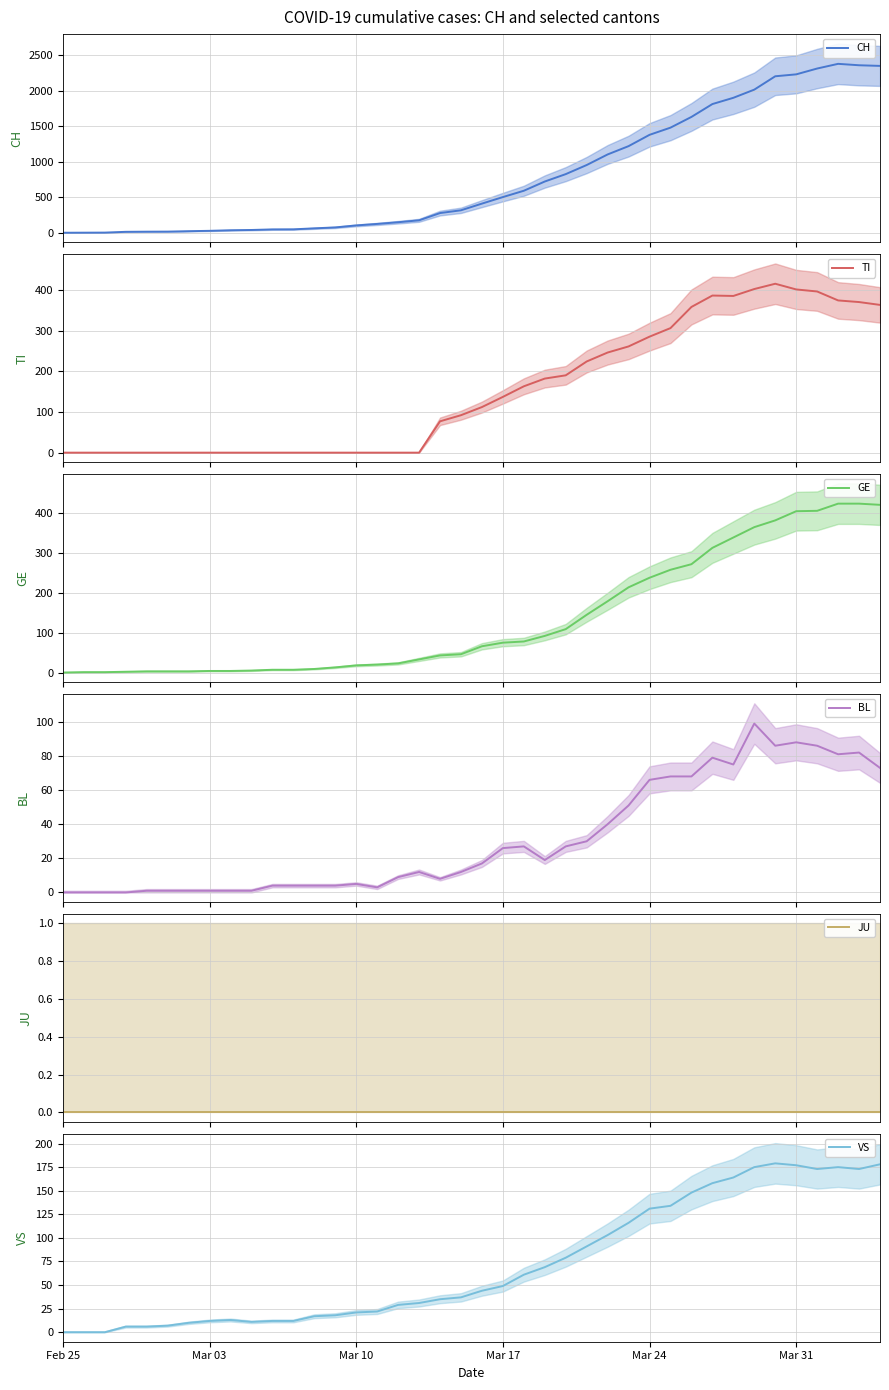

What is the maximum value for CH?

2377